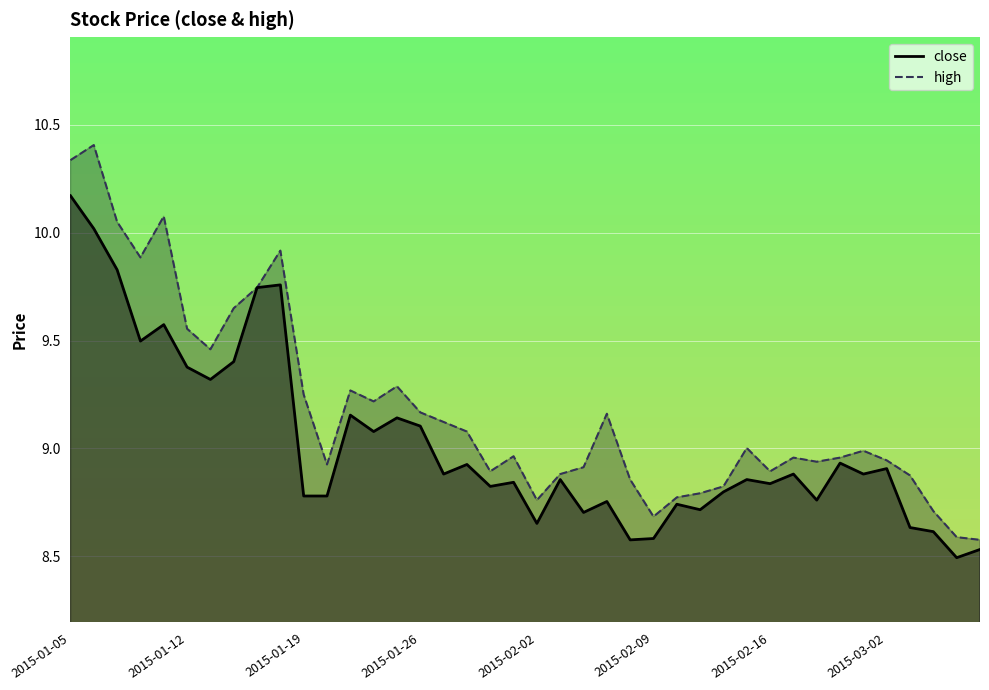

True or false: close and high intersect in this chart.

False